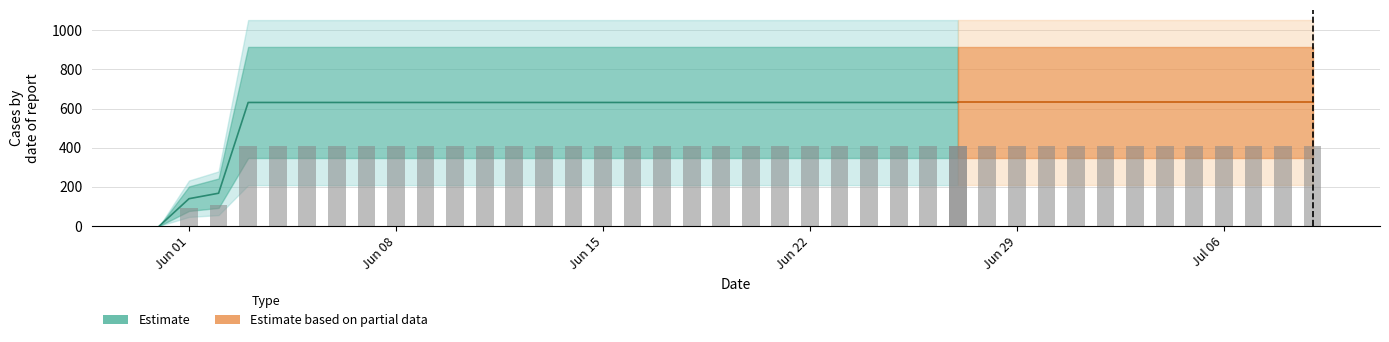

What is the sum of all values?

23653